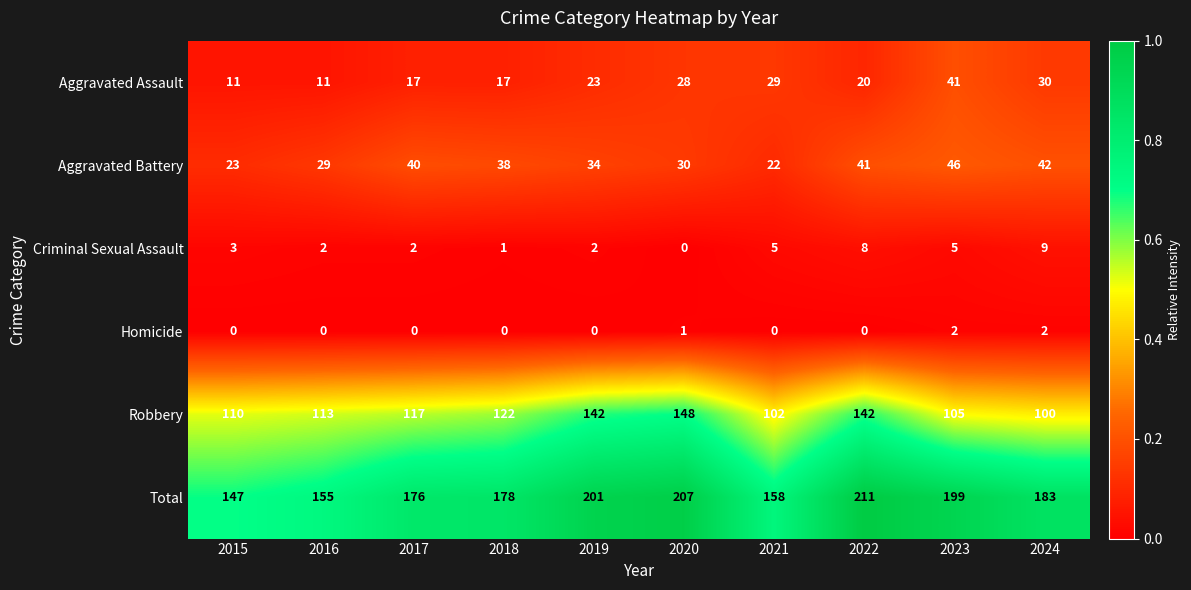

Which label corresponds to the largest value in the chart?

2022